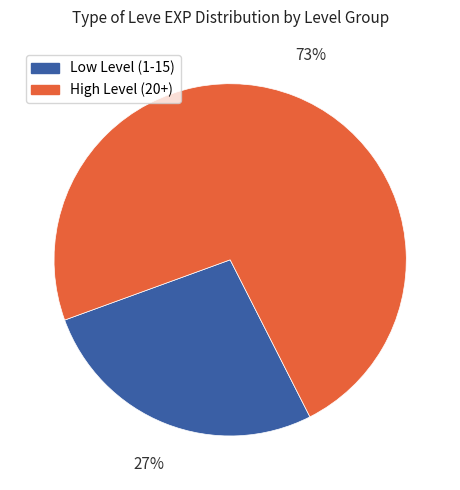

Does any single category account for the majority?

Yes